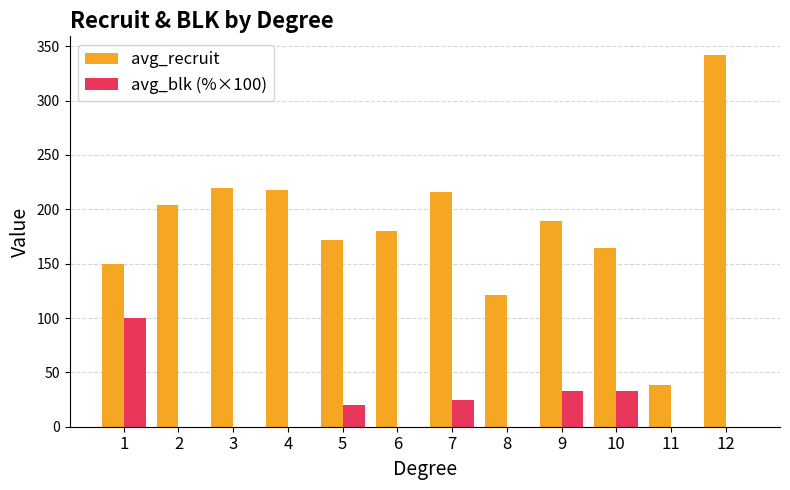

At which label does avg_recruit reach its peak?

12